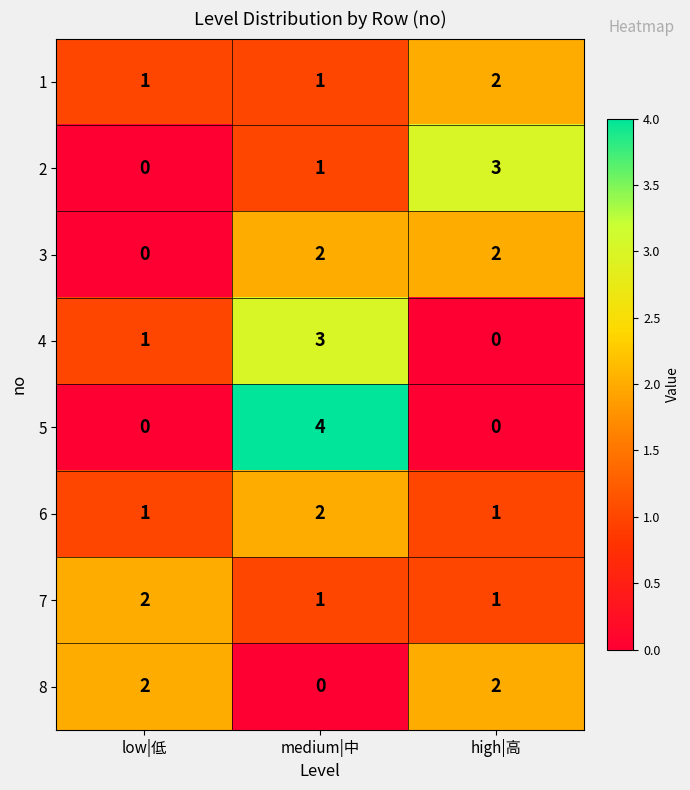

How many positive values does the 5 series have?

1